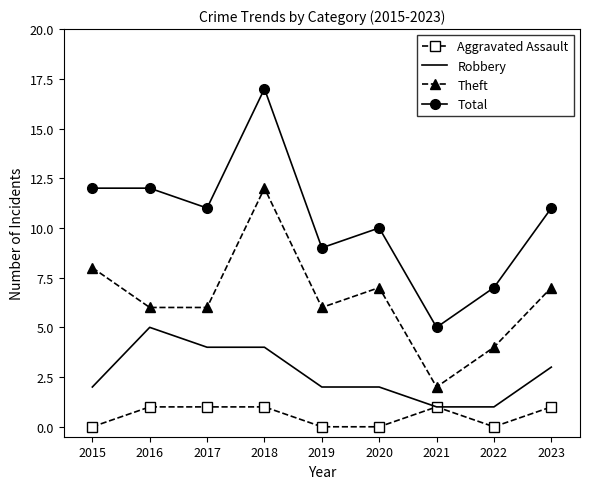

List the series in order of their overall mean, highest first.

Total, Theft, Robbery, Aggravated Assault